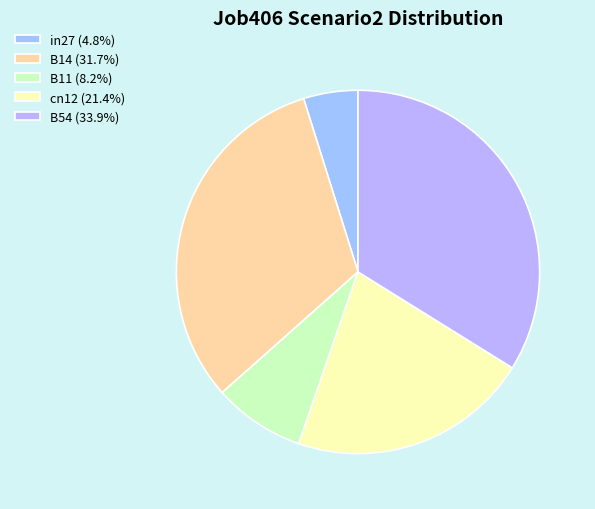

To the nearest percent, what is the difference between the cn12 and in27 slice percentages?

17%